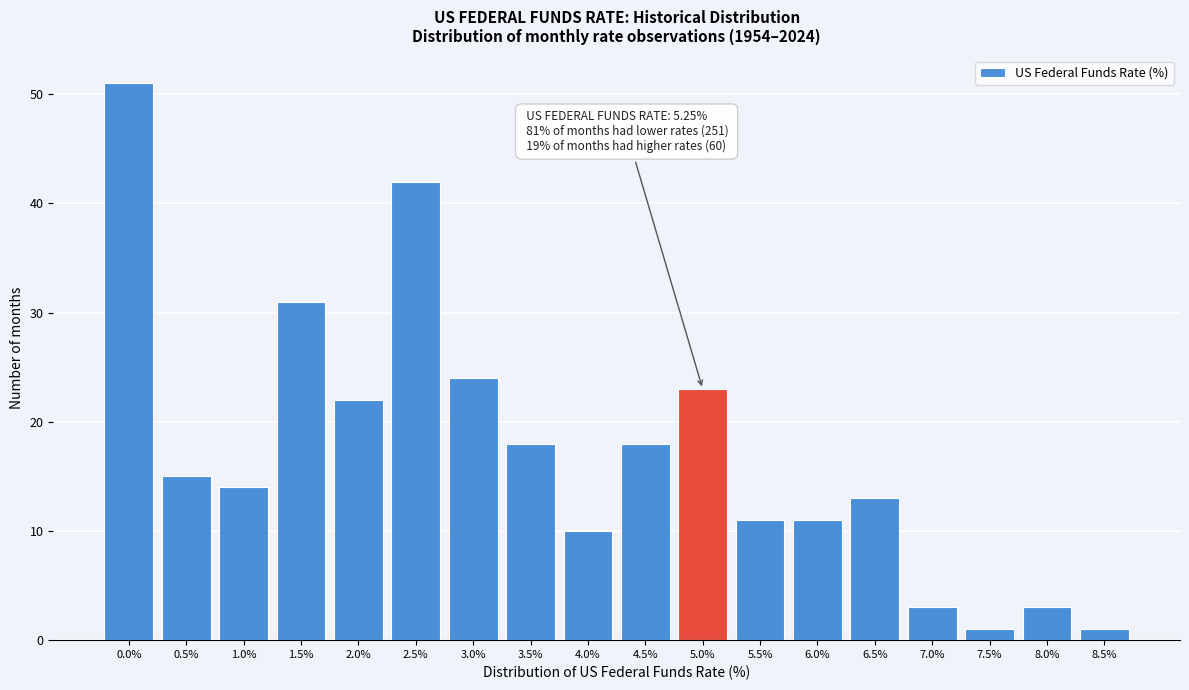

Reading right to left, list all the values displayed in this chart.

8.5%=1	8.0%=3	7.5%=1	7.0%=3	6.5%=13	6.0%=11	5.5%=11	5.0%=23	4.5%=18	4.0%=10	3.5%=18	3.0%=24	2.5%=42	2.0%=22	1.5%=31	1.0%=14	0.5%=15	0.0%=51